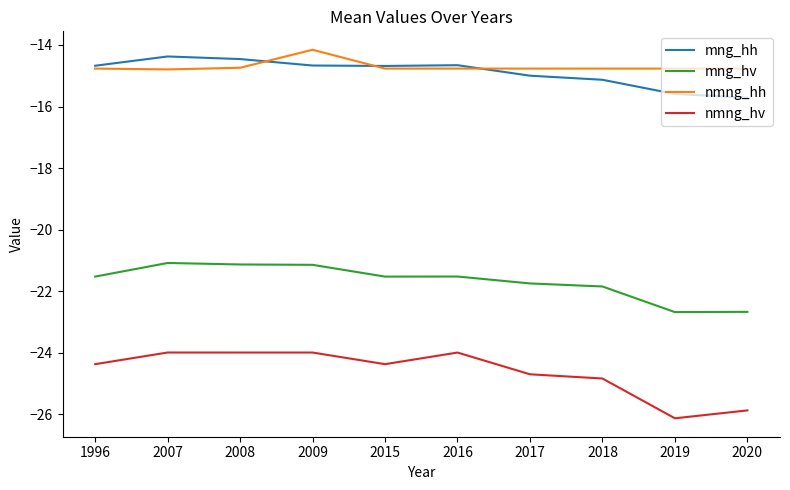

The nmng_hh series shows -9.2 at 1996. True or false?

False